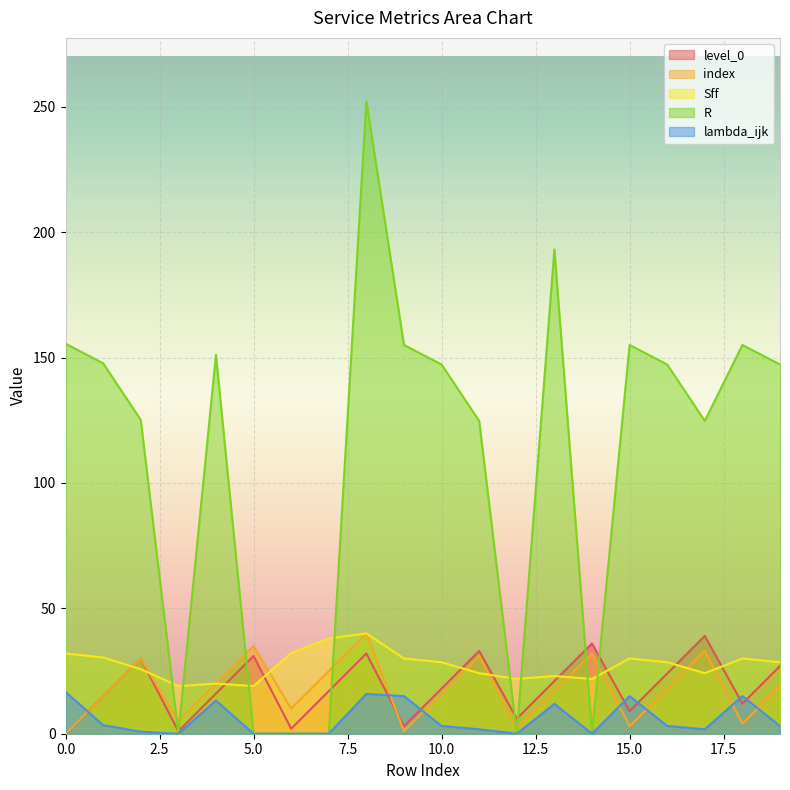

What is the sum of all index values?

356.0